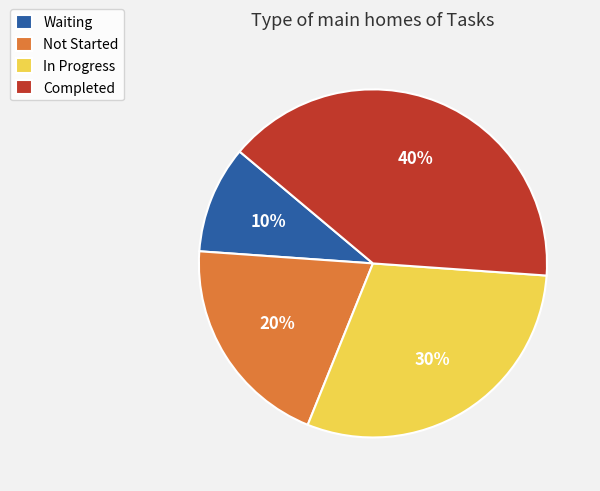

Combined, do Completed and In Progress account for over 50%?

Yes